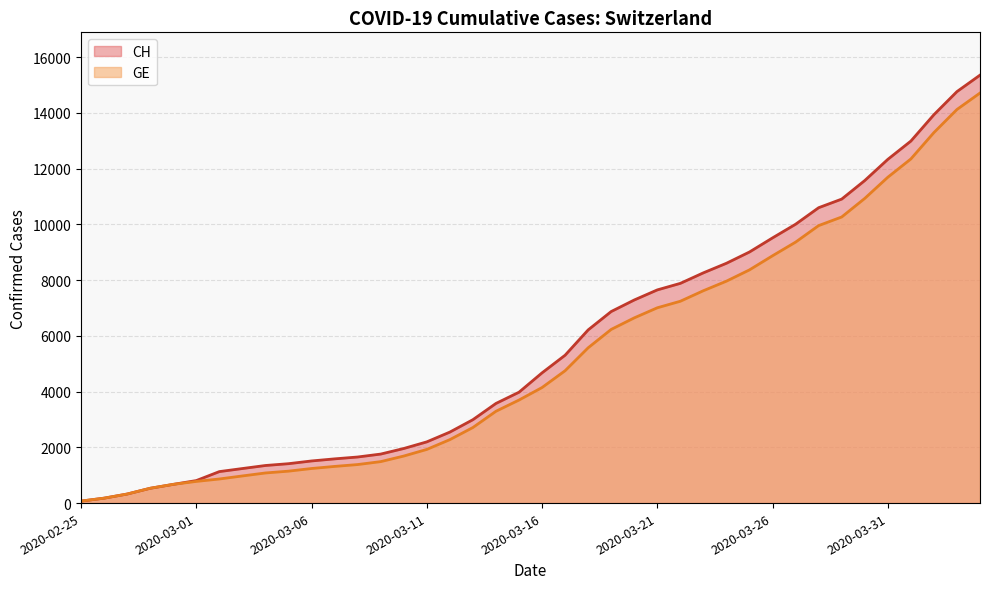

What position from the left is 2020-03-12?

17